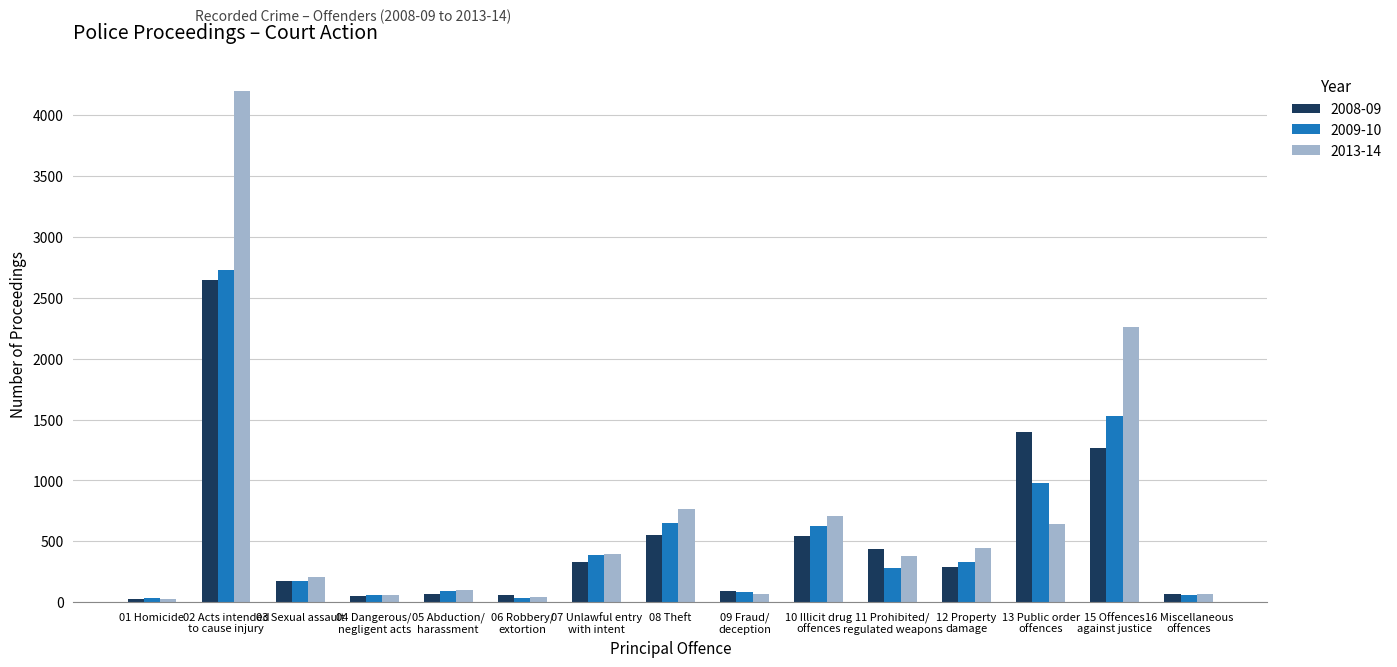

What is the value of the 2008-09 bar at the 15th from the left?

66